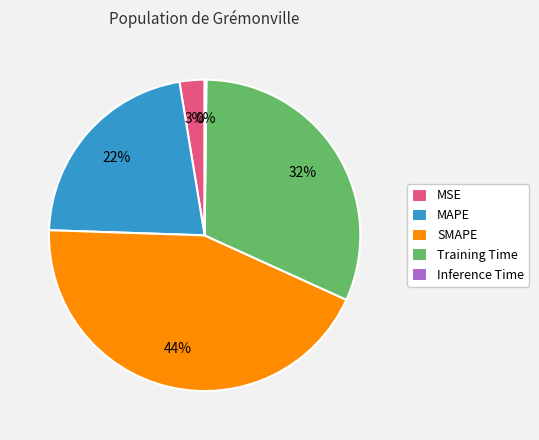

Does any single category account for the majority?

No